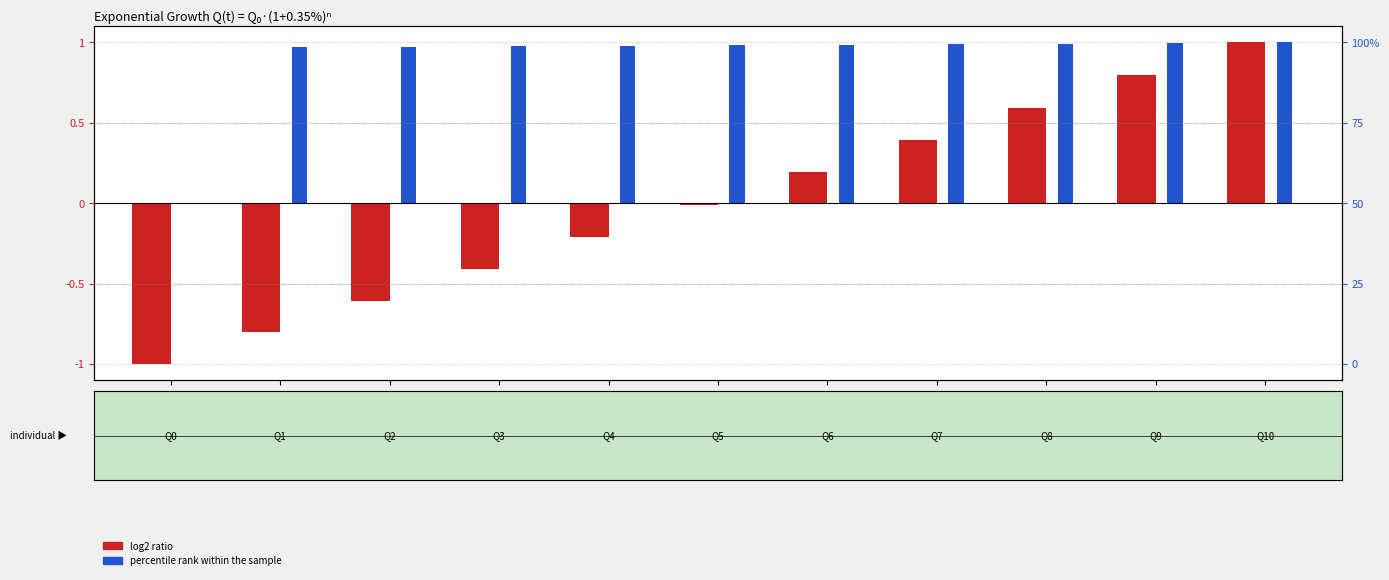

What is the difference between the maximum and minimum values in the log2 ratio series?

2.0